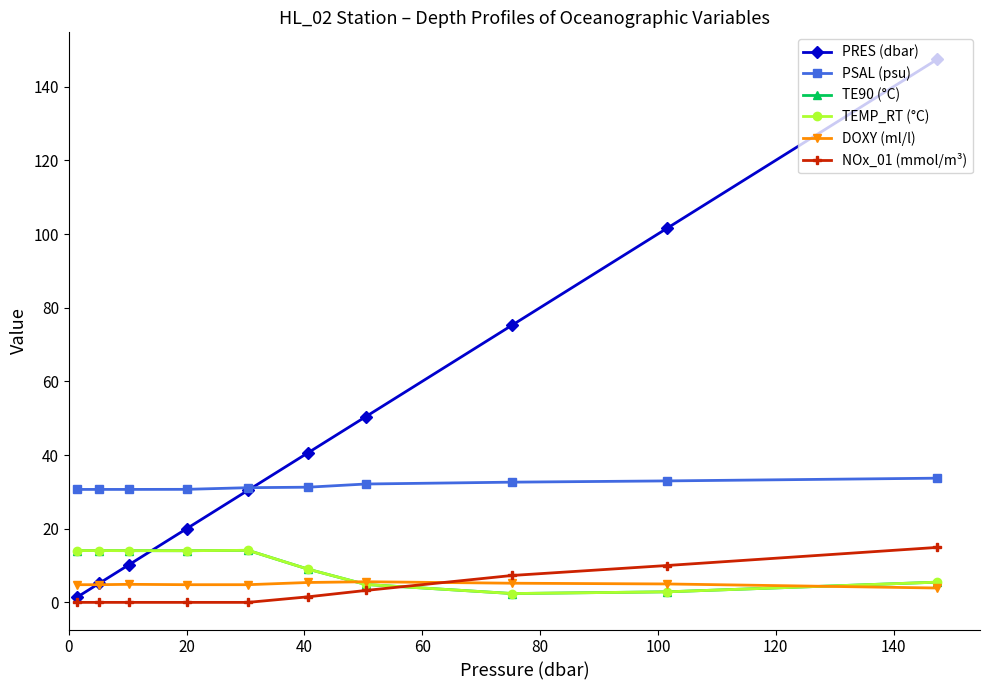

Does the chart have visible grid lines?

No